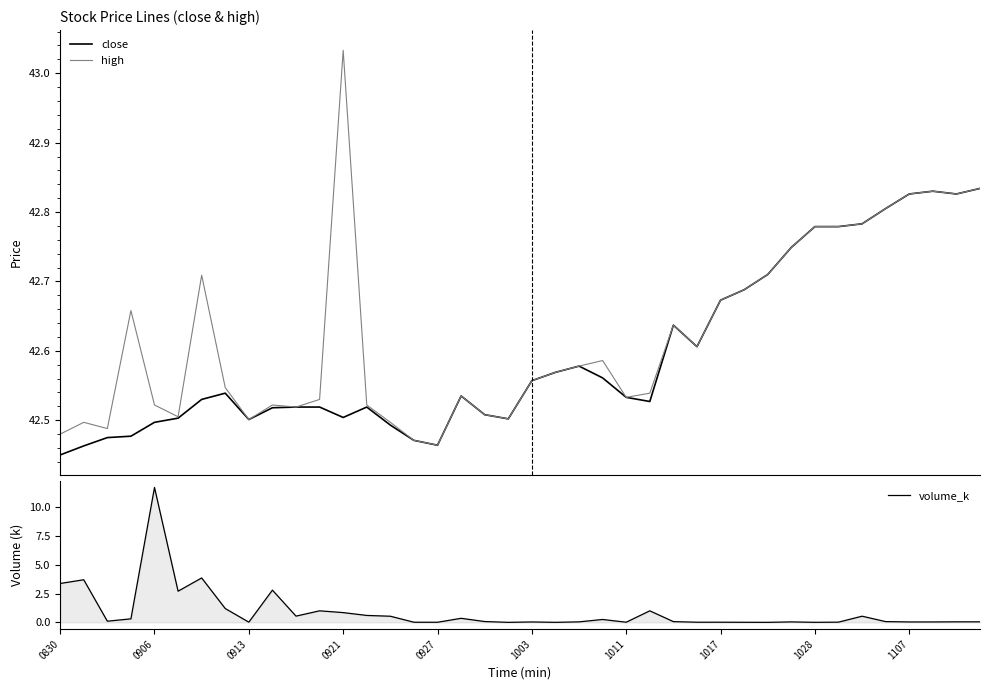

Between 17 and 19, which series saw the biggest shift?

volume_k